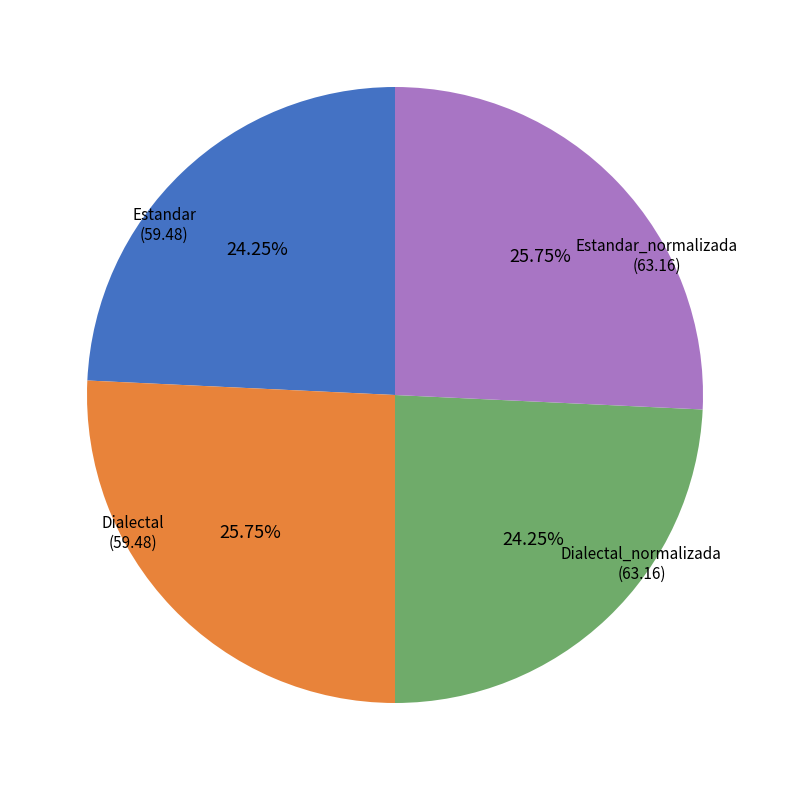

Between Dialectal_normalizada and Estandar, which is larger?

Dialectal_normalizada